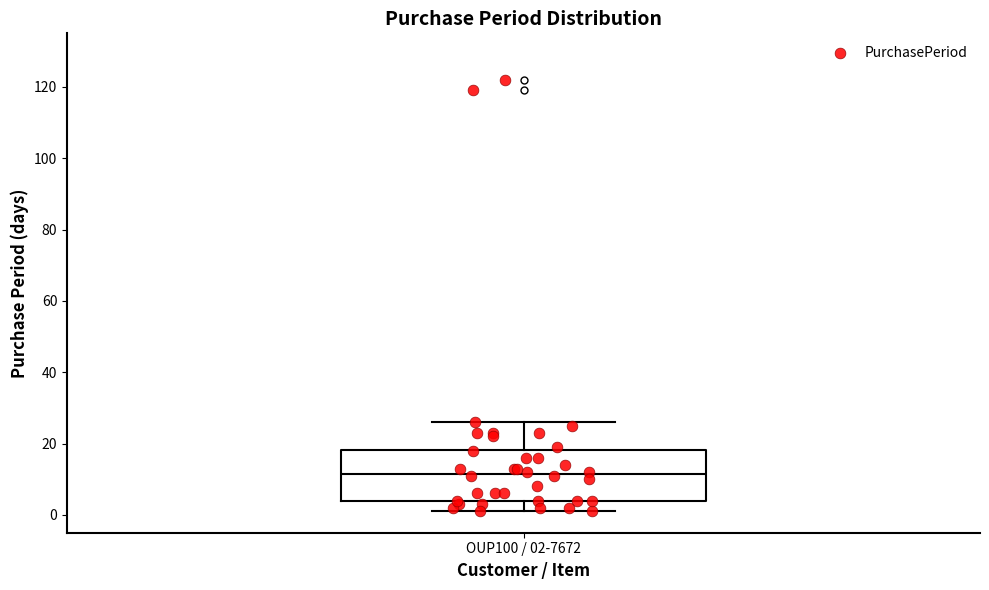

Where does the upper whisker of the box for OUP100 / 02-7672 end on the y-axis? The values are not printed on the chart, so give them approximately, as read against the axis.

26